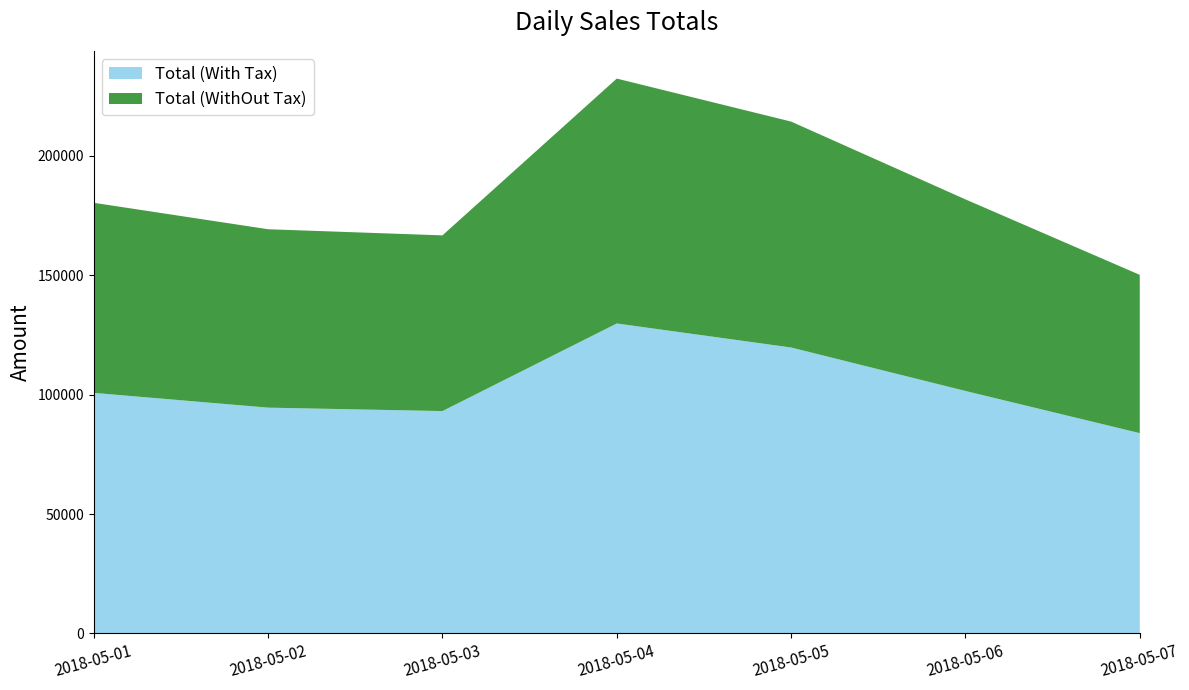

Reading right to left, what are all the values shown in this chart?

Total (With Tax): 83873.2	101531.1	119726.1	129782.5	93112.0	94545.2	100730.6
Total (WithOut Tax): 66259.8	80209.5	94583.6	102528.2	73558.4	74690.7	79577.2